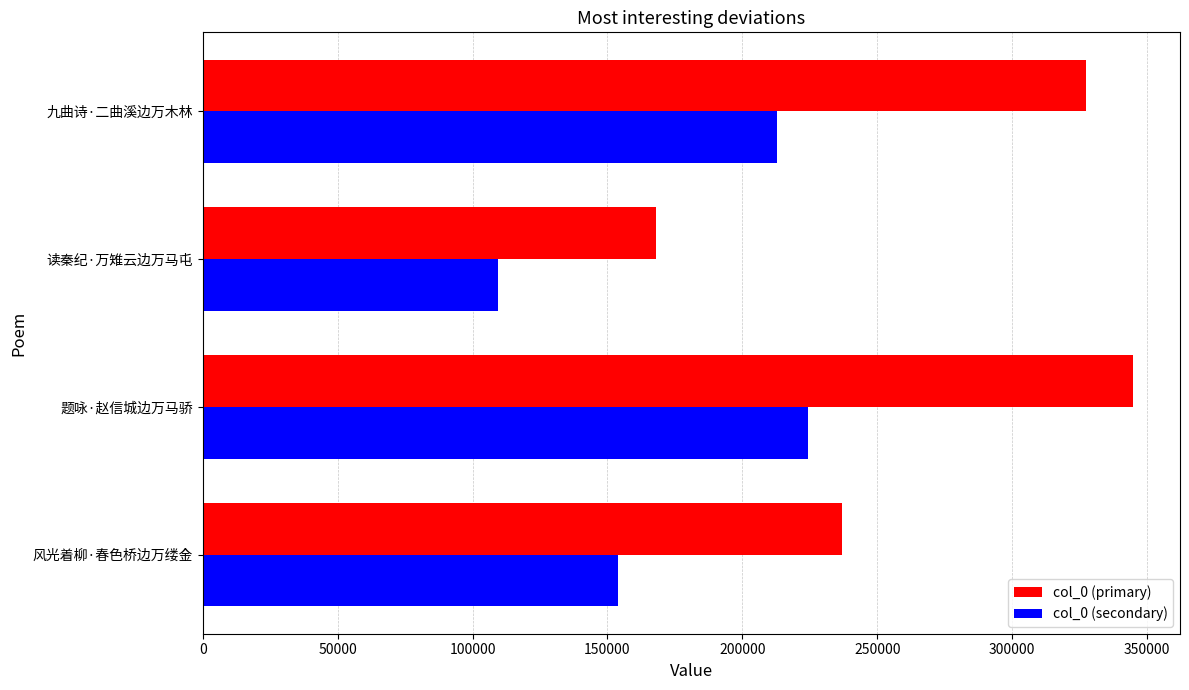

Which category has the highest value across all series?

题咏·赵信城边万马骄